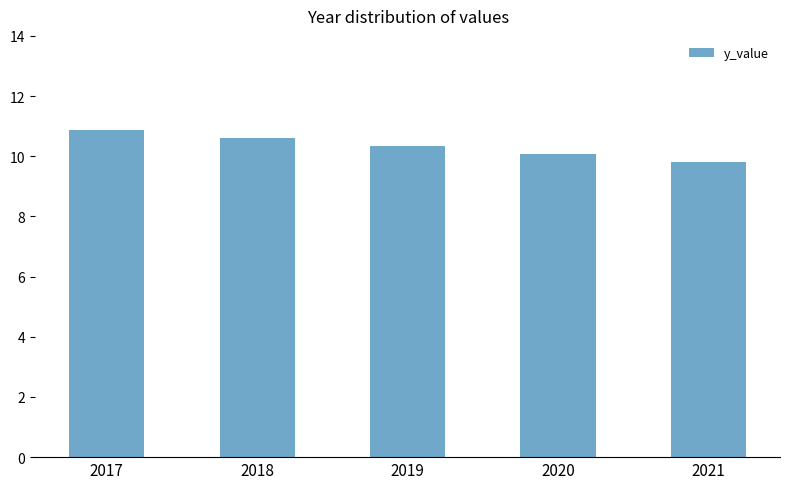

Reading left to right, what are all the values shown in this chart?

2017=10.9	2018=10.6	2019=10.3	2020=10.1	2021=9.8